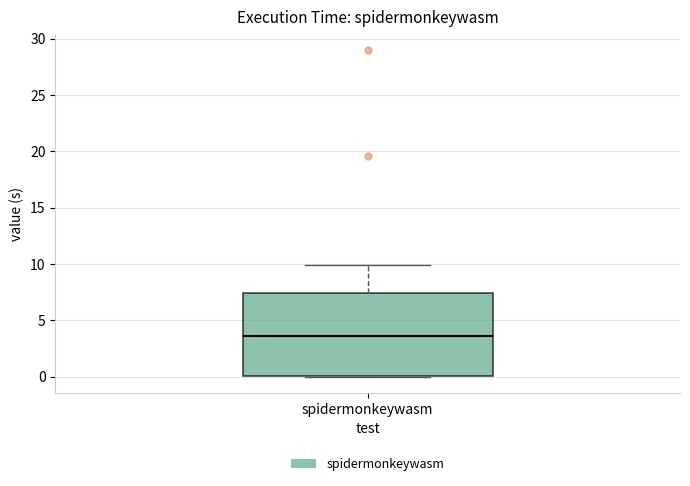

Read this box plot against the y-axis: the position of the median line, the range covered by the box, and the ends of both whiskers. The values are not printed on the chart, so give them approximately, as read against the axis.

median 3.5, box 0.0 to 7.5, whiskers 0.0 to 10.0